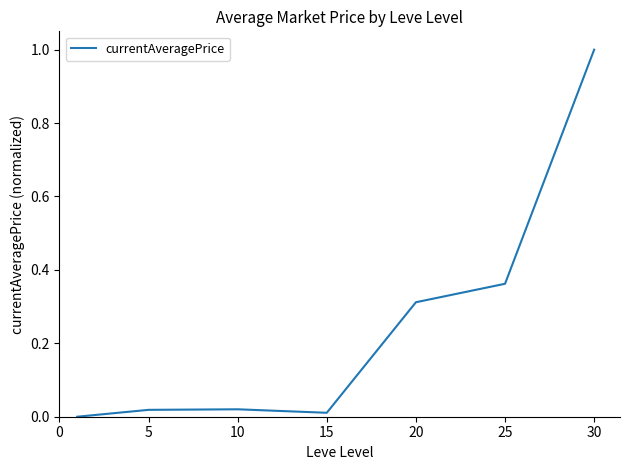

How many lines are shown in the chart?

1